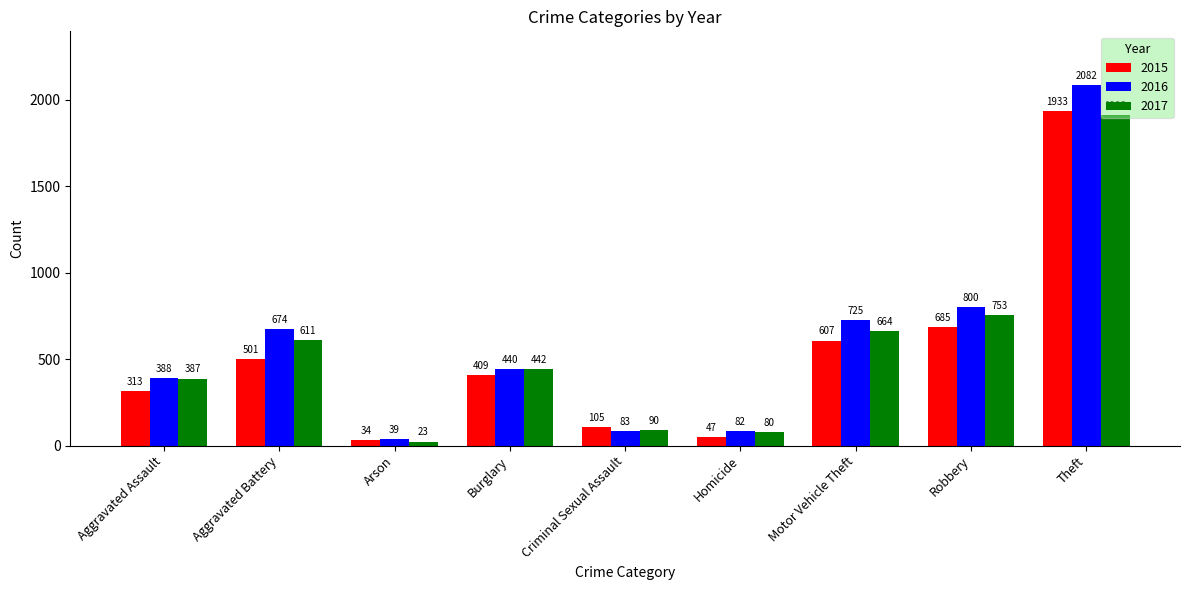

Reading left to right, extract all data points from this chart.

2015: 313	501	34	409	105	47	607	685	1933
2016: 388	674	39	440	83	82	725	800	2082
2017: 387	611	23	442	90	80	664	753	1908